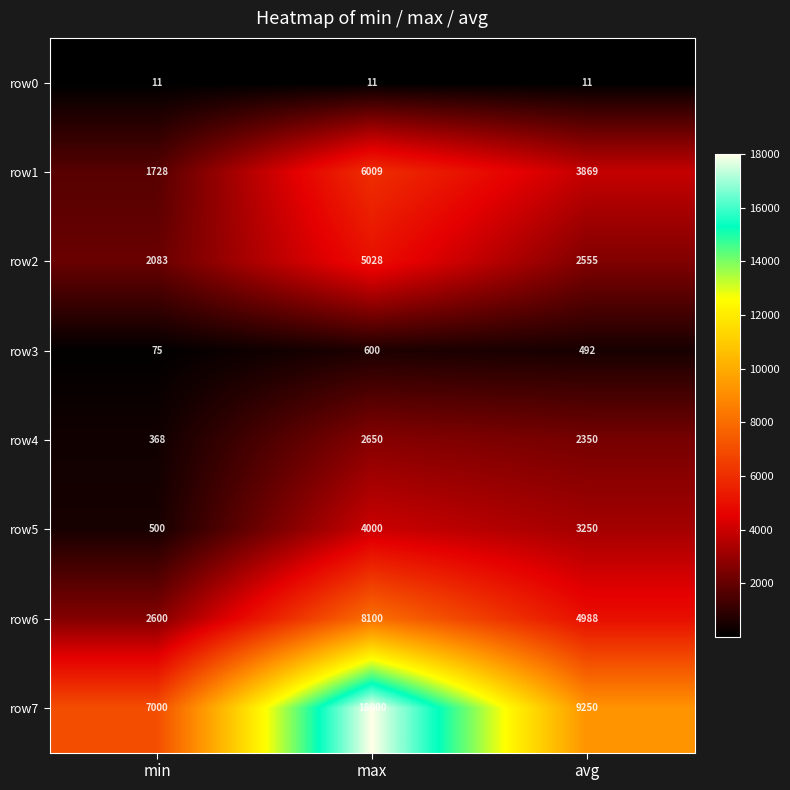

The row1 series shows 3869 at avg. True or false?

True